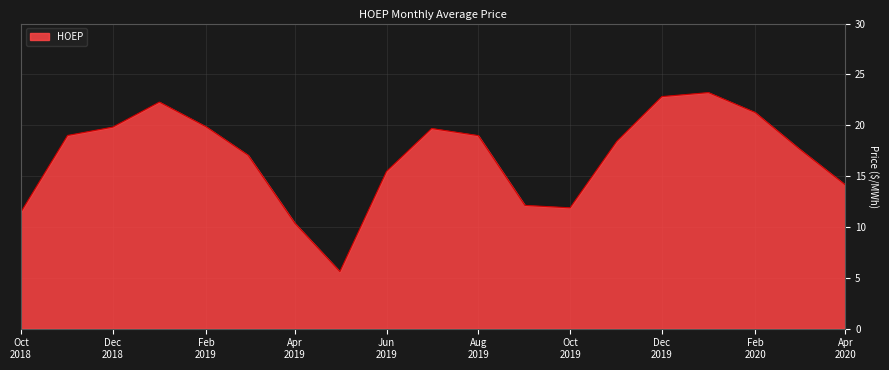

What is the greatest value displayed?

23.2